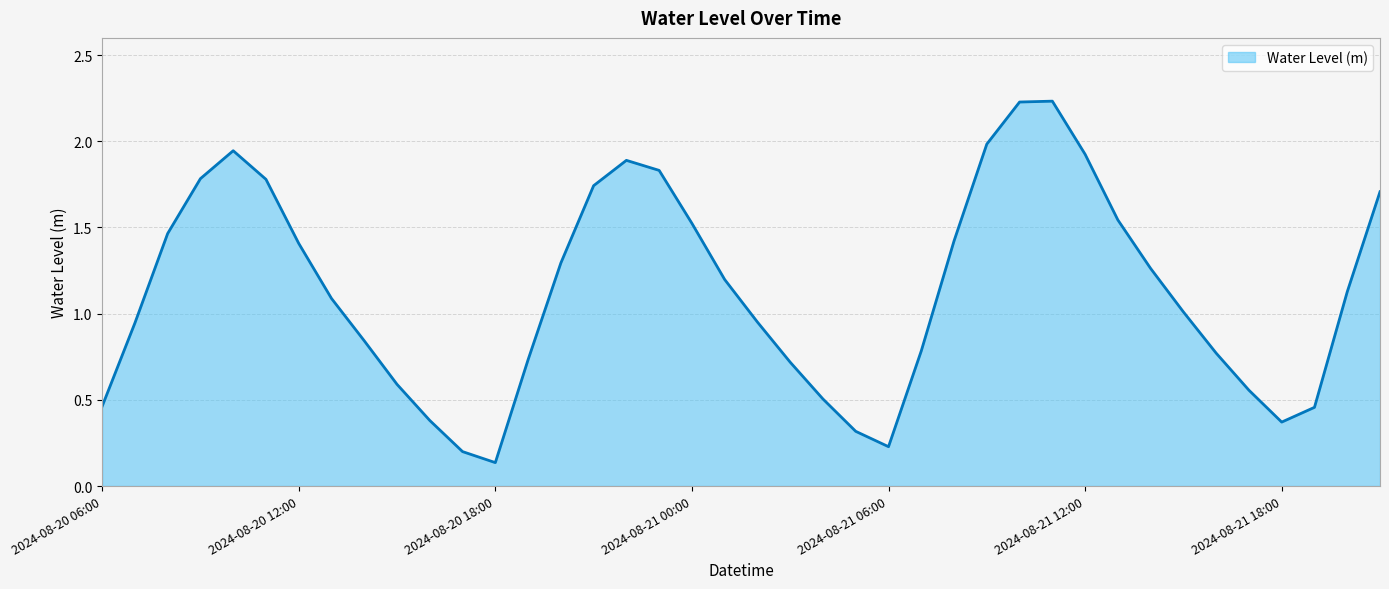

What is the difference between the maximum and minimum values?

2.1